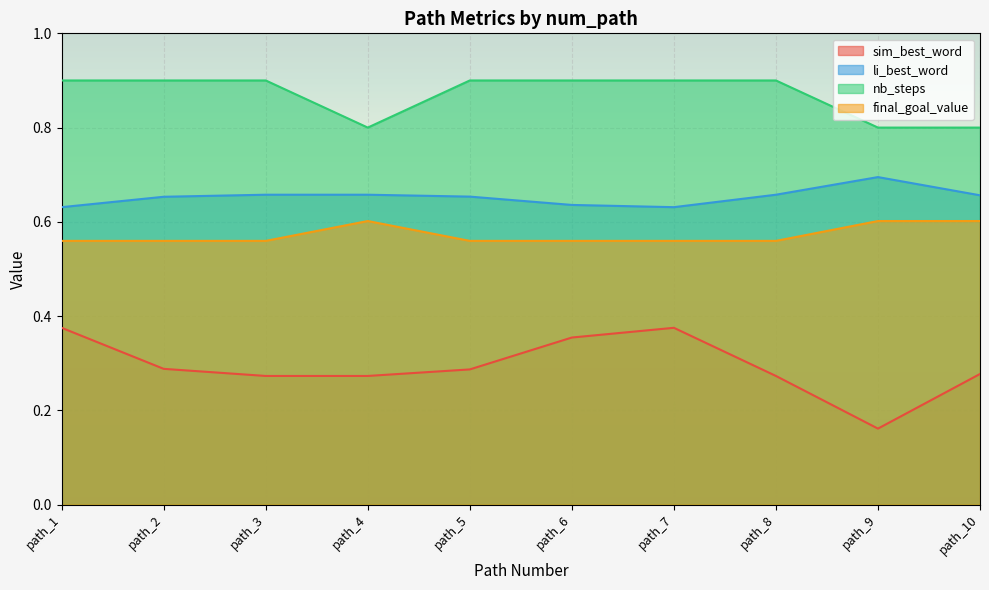

Where is li_best_word nearest to the value 0?

path_1